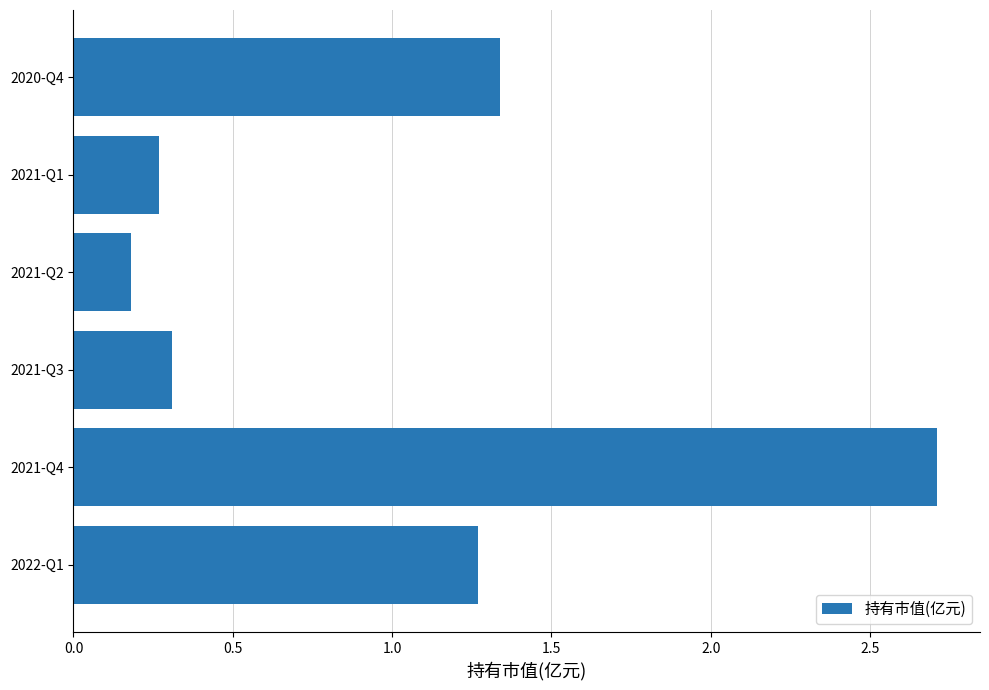

Rank the categories by value from highest to lowest.

2021-Q4, 2020-Q4, 2022-Q1, 2021-Q3, 2021-Q1, 2021-Q2